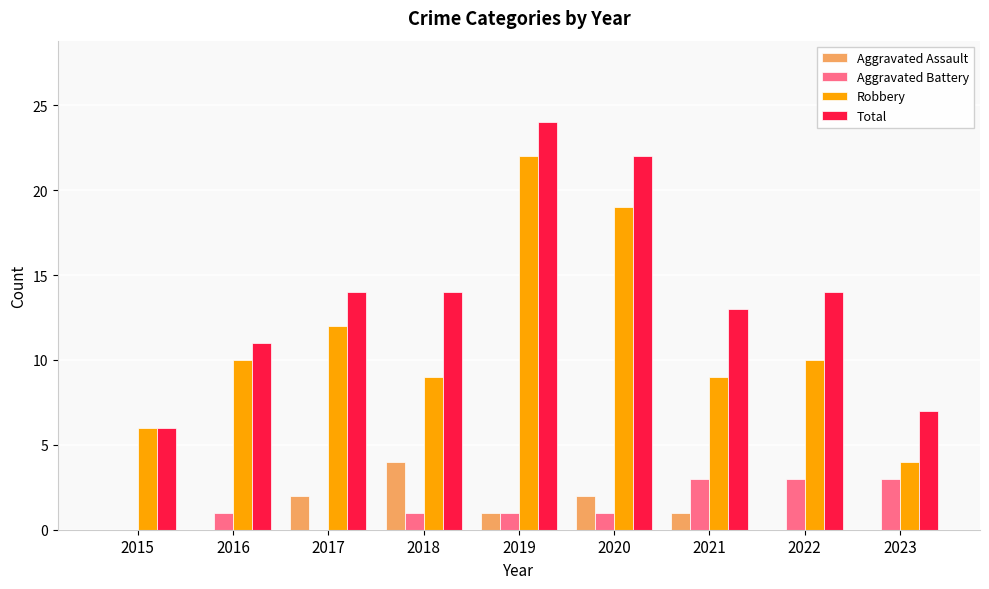

Read the Aggravated Battery value at 2023.

3